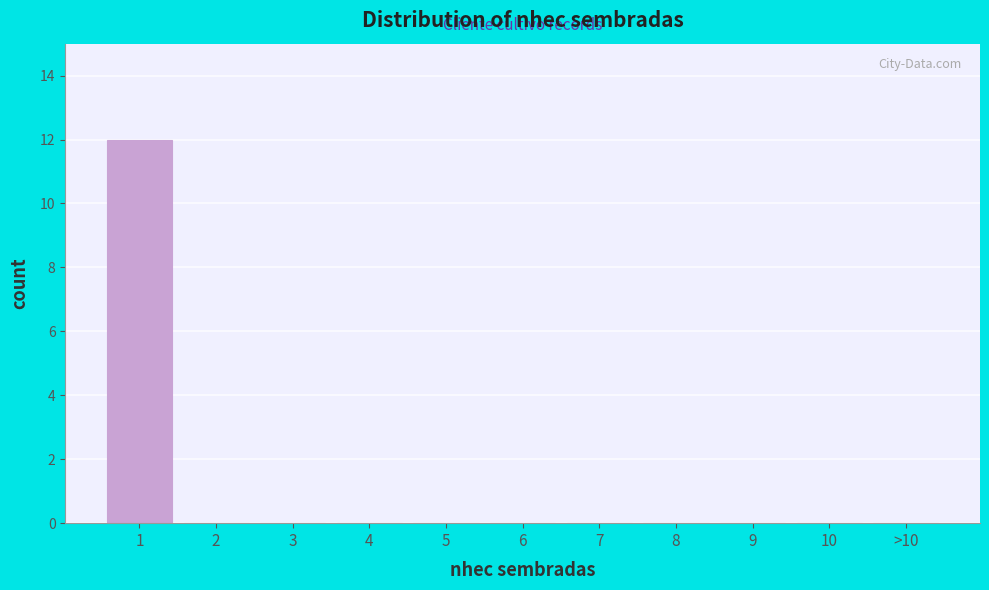

Reading left to right, transcribe all the data shown in this chart.

1=12	2=0	3=0	4=0	5=0	6=0	7=0	8=0	9=0	10=0	>10=0